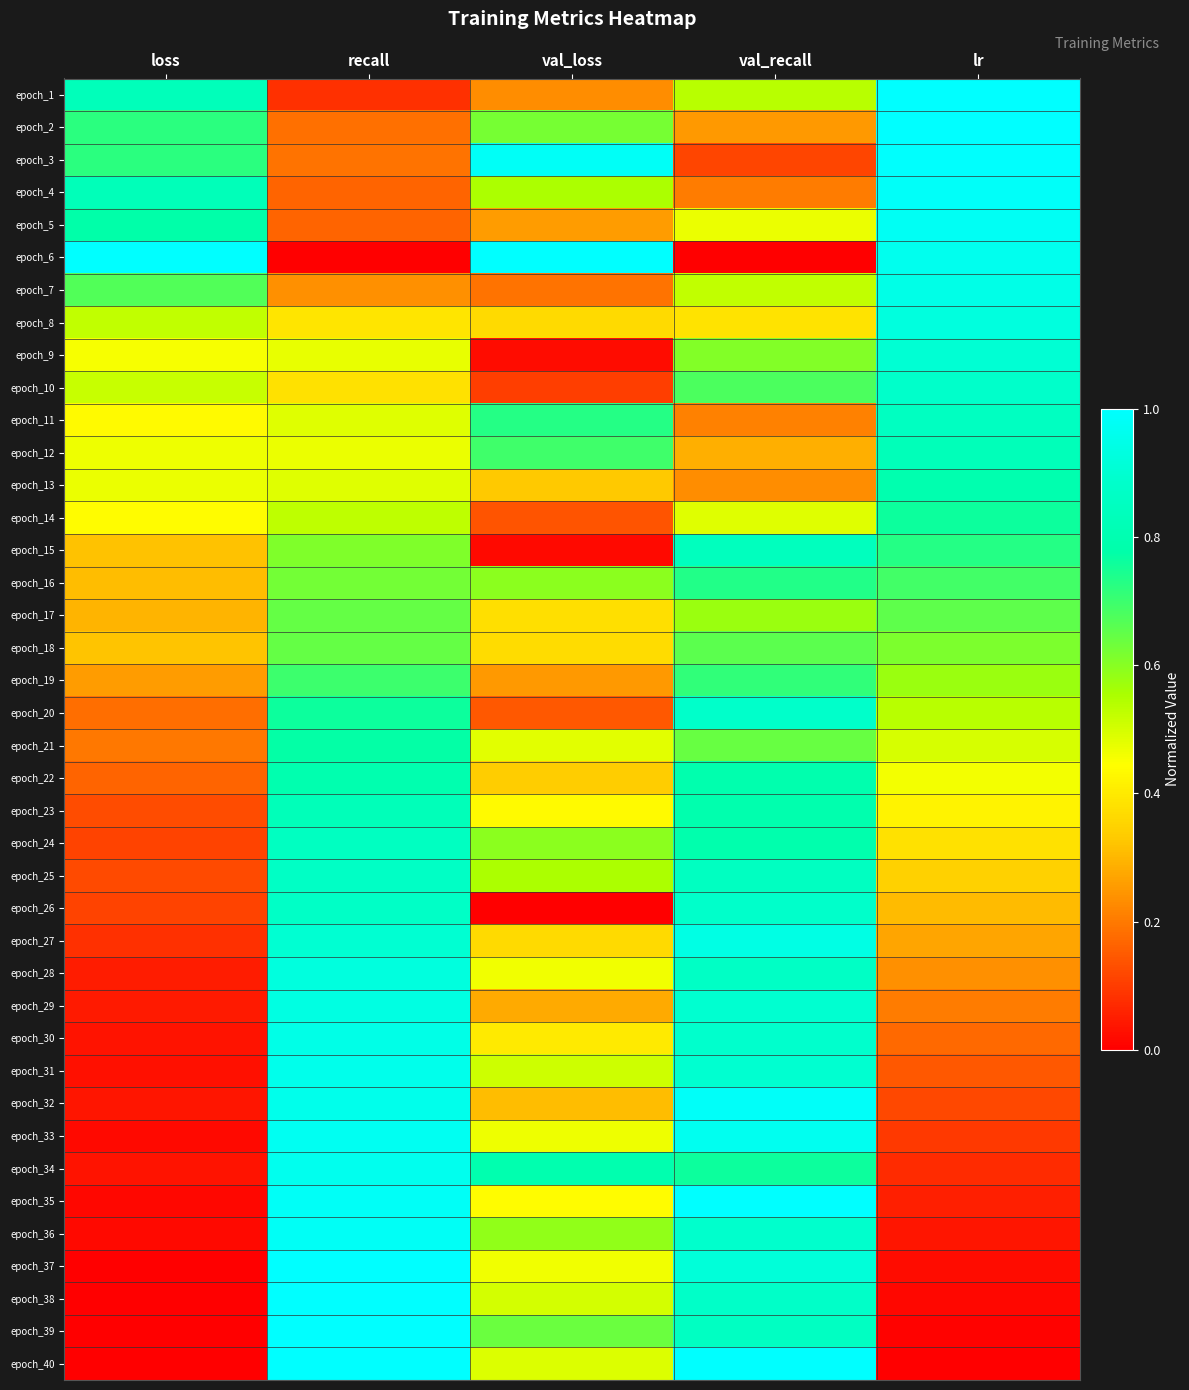

How many categories are shown in the chart?

5